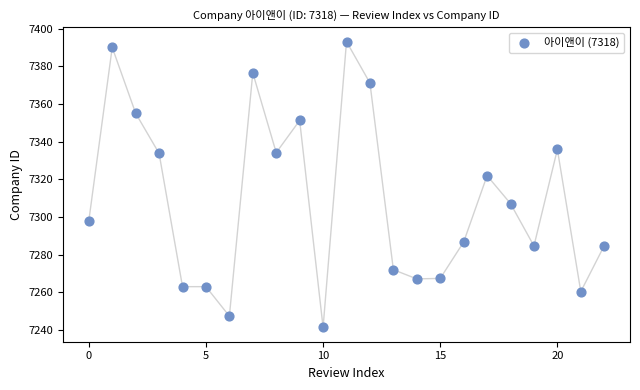

What Y value in the scatter plot is closest to 7317?

7322.0